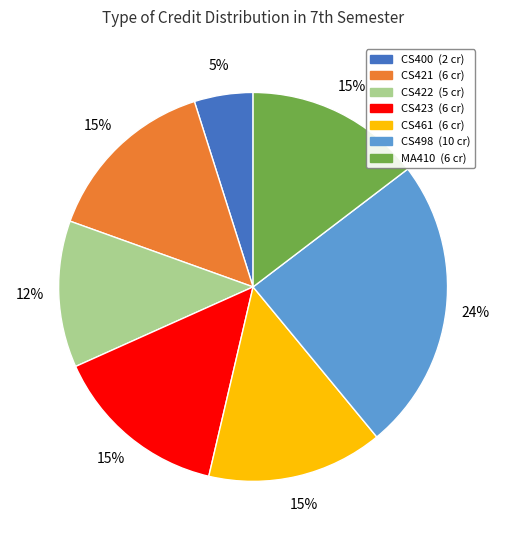

Is there a majority slice in this chart?

No